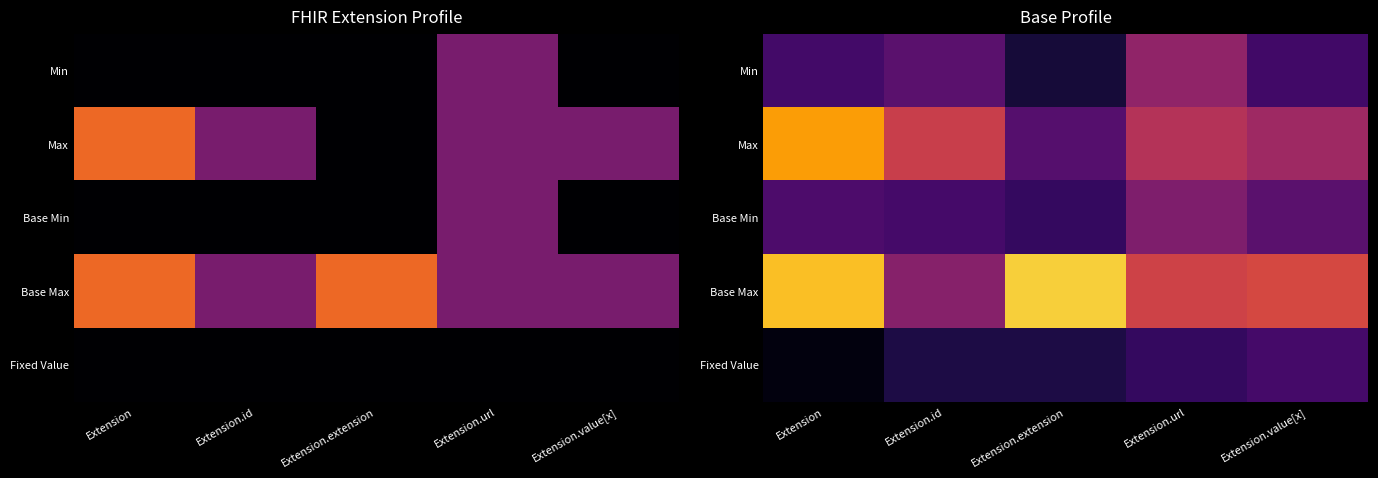

Which series has the largest total across all categories?

Base Max